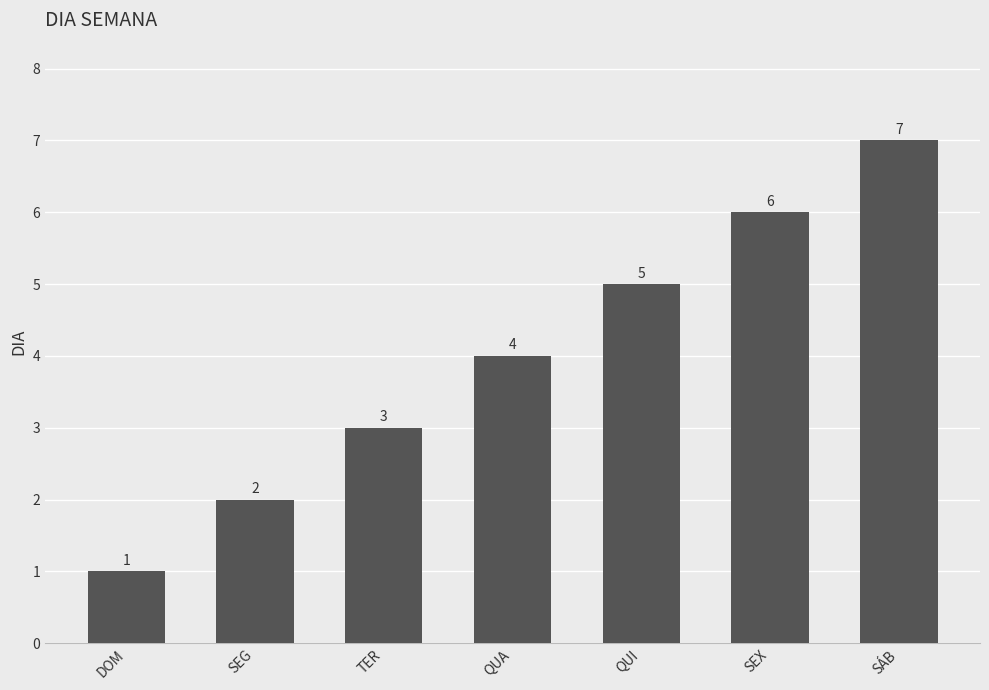

The value at SEG is 0. True or false?

False